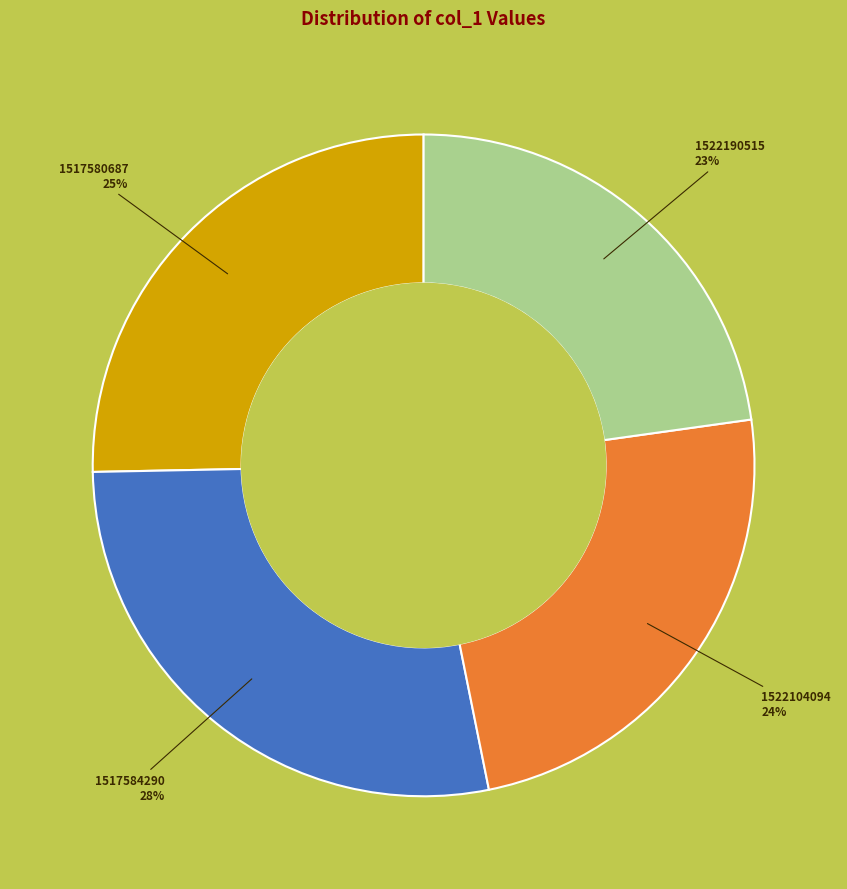

How many slices are in this pie chart?

4